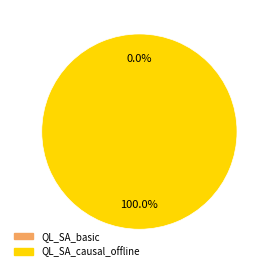

To the nearest percent, what is the difference between the QL_SA_basic and QL_SA_causal_offline slice percentages?

100%